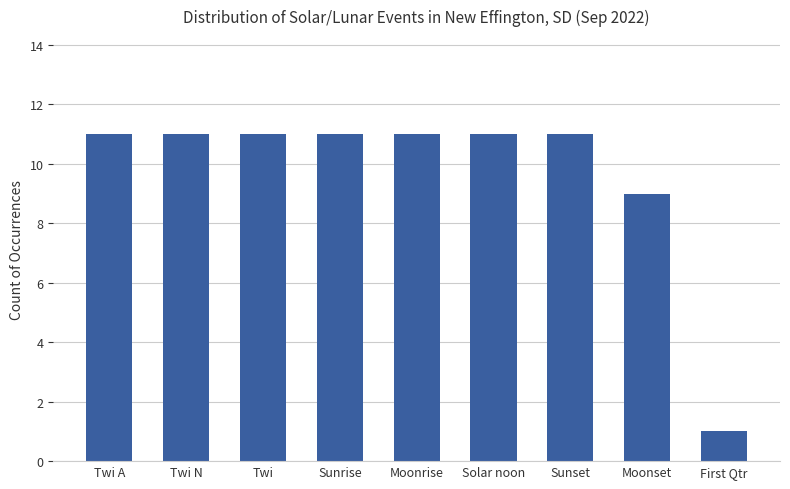

What is the label of the 9th bar from the left?

First Qtr